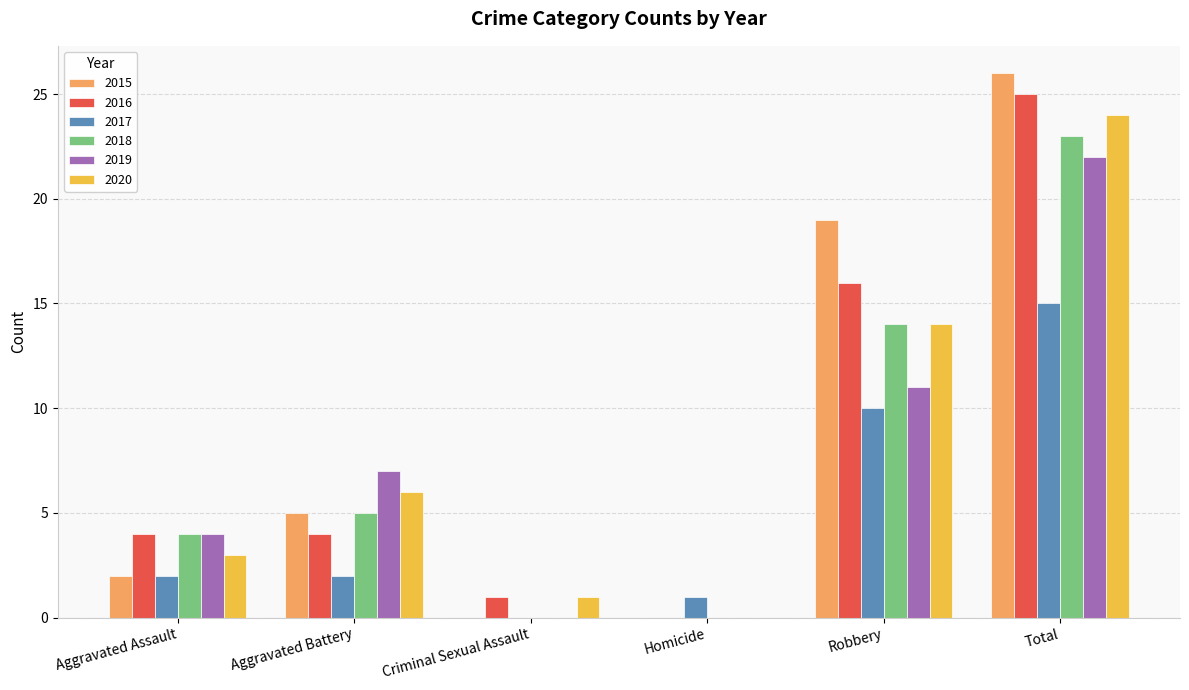

How many series are shown in this chart?

6